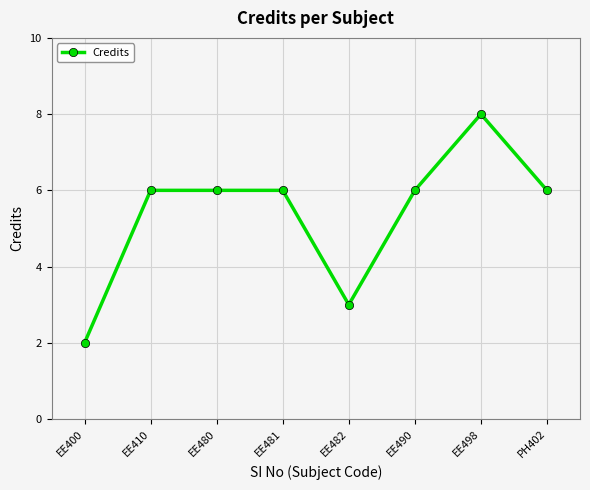

Read the value at PH402.

6